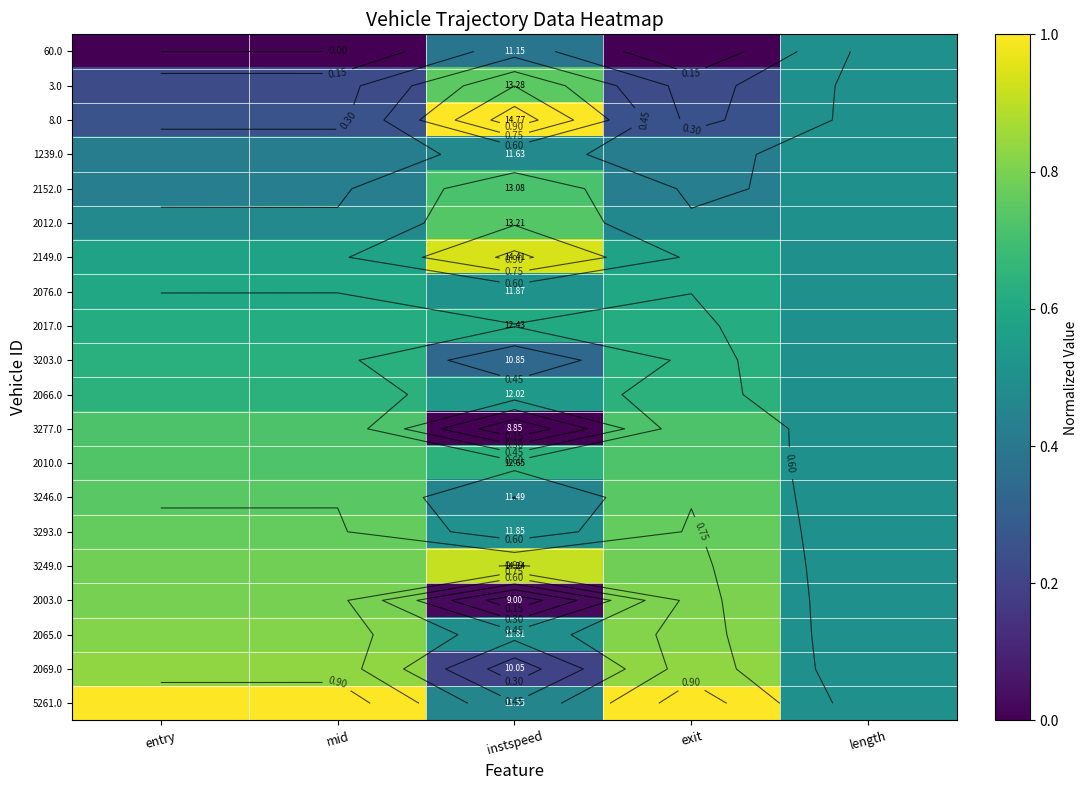

At mid, list the series in order from largest to smallest.

5261.0, 2069.0, 2065.0, 2003.0, 3249.0, 3293.0, 3246.0, 2010.0, 3277.0, 2066.0, 3203.0, 2017.0, 2076.0, 2149.0, 2012.0, 2152.0, 1239.0, 8.0, 3.0, 60.0